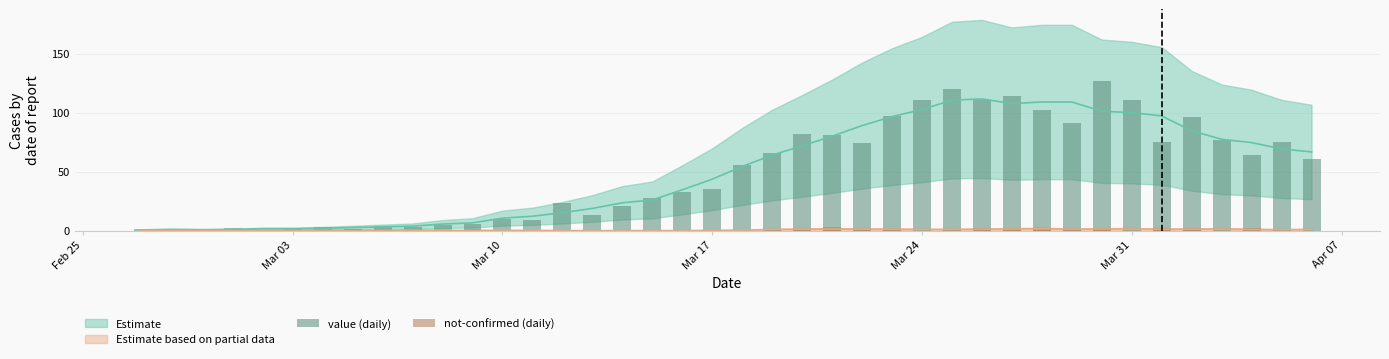

At how many categories does at least one series exceed 57?

19